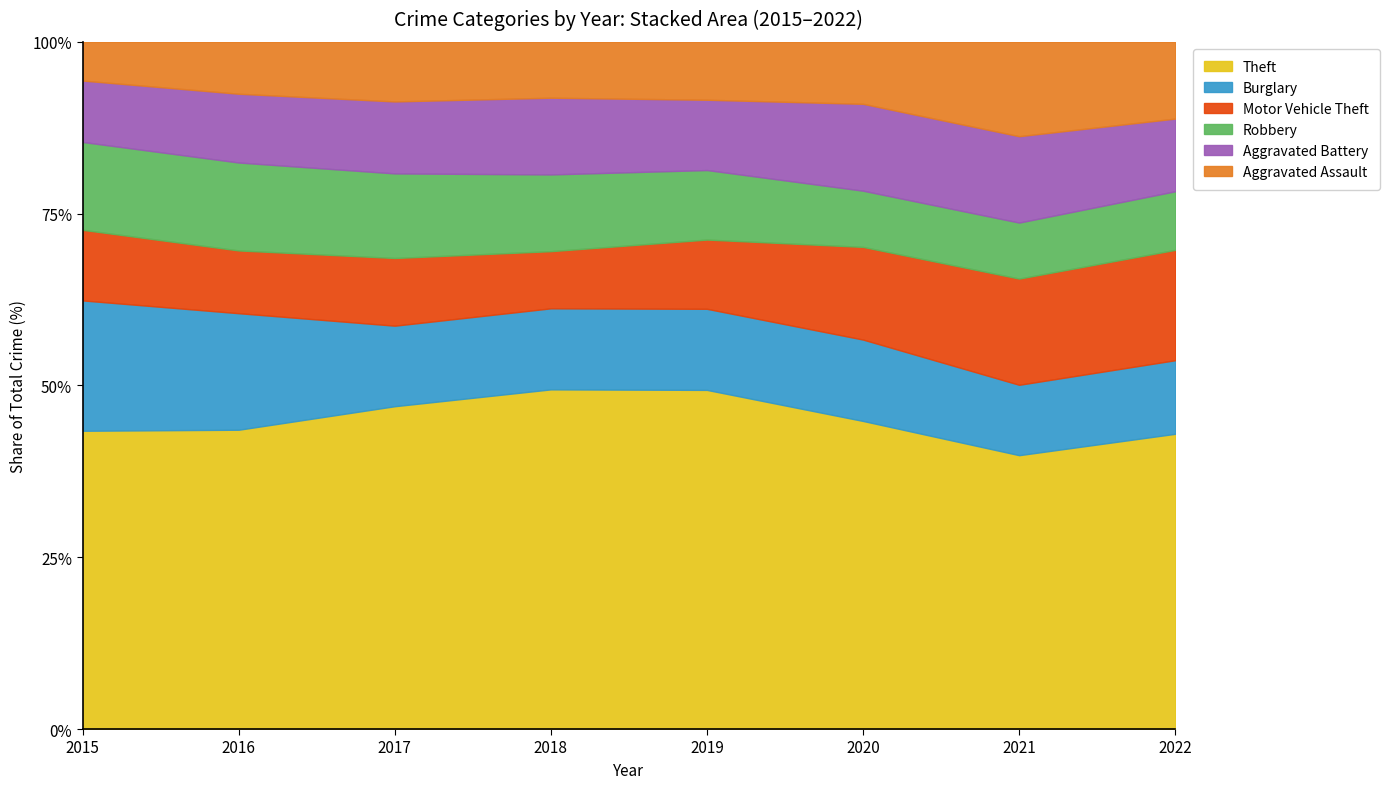

The Theft series shows 24.9 at 2016. True or false?

False